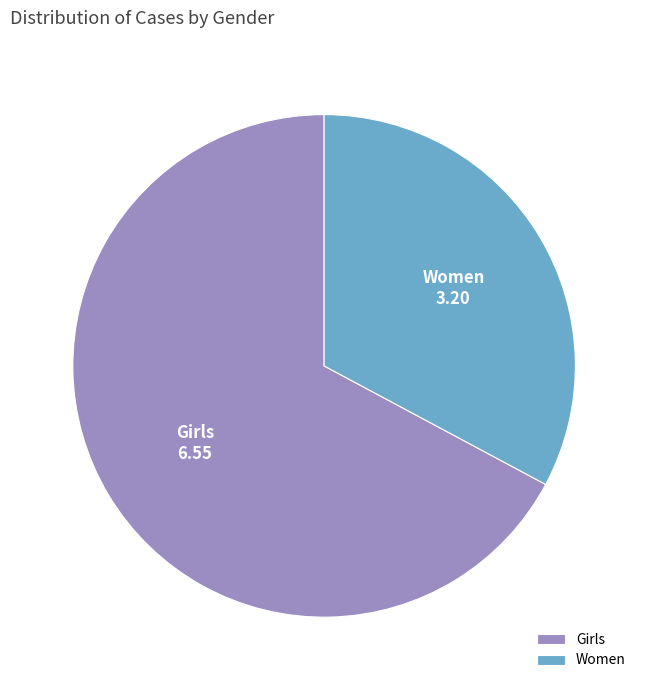

Is there a majority slice in this chart?

Yes